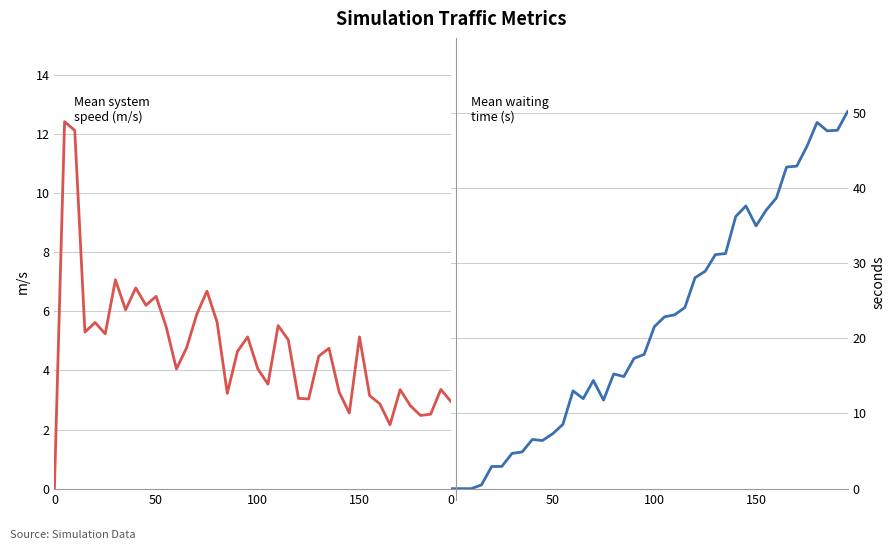

What is the average value of the system_mean_speed series?

4.7